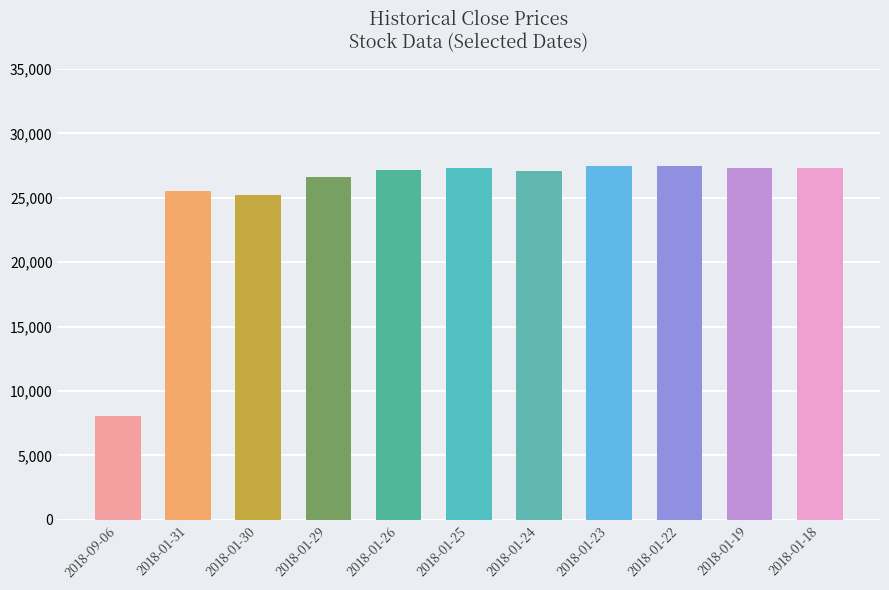

What is the difference between the second highest and minimum values?

19420